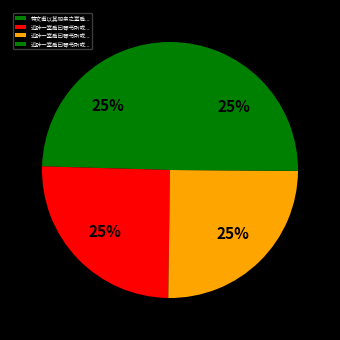

How many slices are in this pie chart?

4